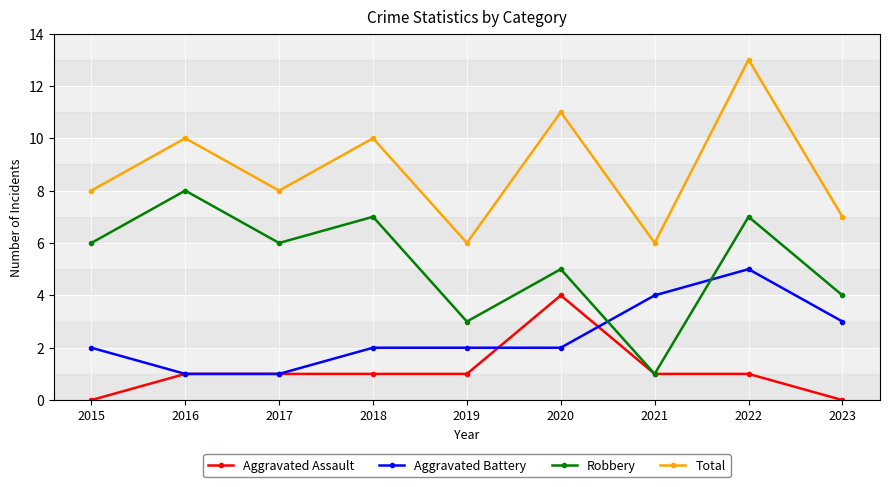

True or false: Total has a value of 8 at 2015.

True